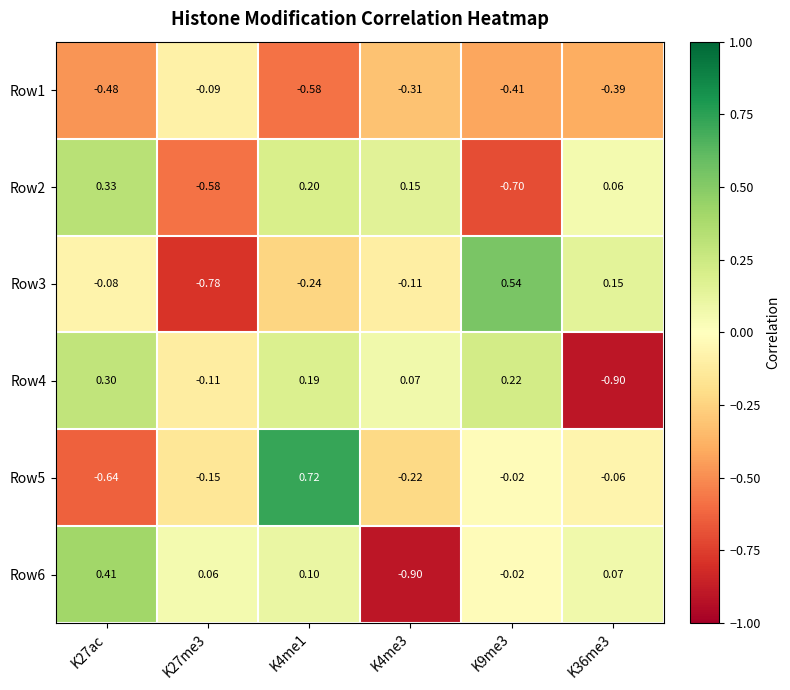

Is the value of Row3 at K27ac greater than the value of Row5 at K9me3?

No